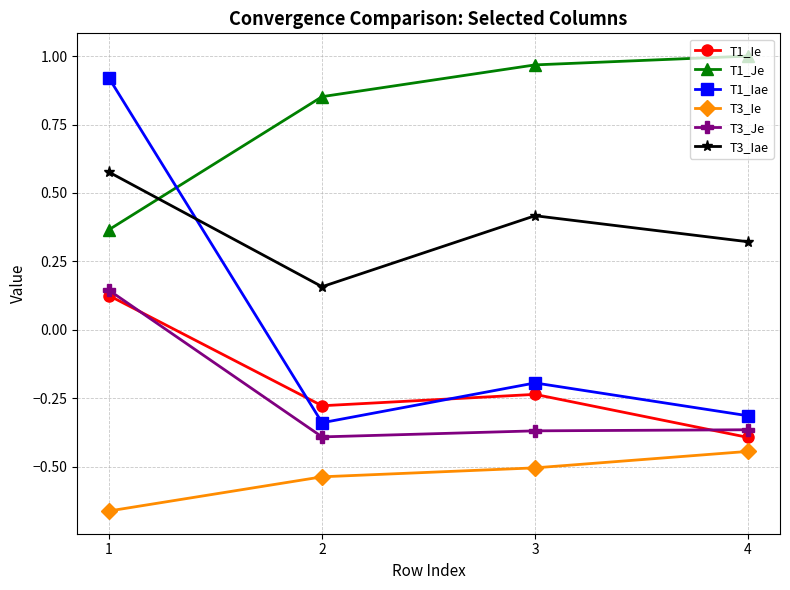

Where does the T3_Je series first go above 0?

1